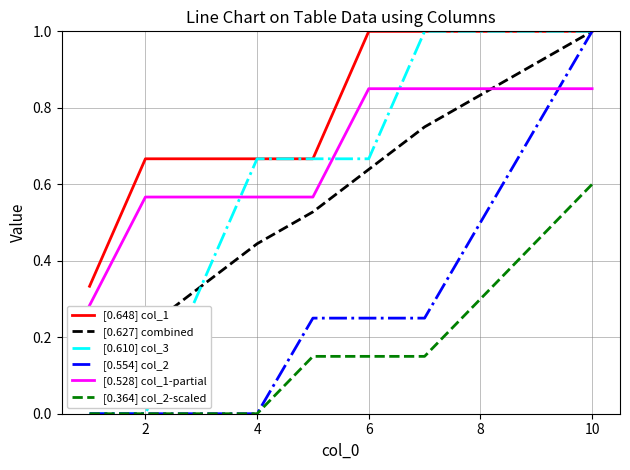

Reading left to right, what are all the values shown in this chart?

[0.648] col_1: 0.3	0.7	0.7	0.7	0.7	1.0	1.0	1.0	1.0	1.0
[0.627] combined: 0.1	0.2	0.3	0.4	0.5	0.6	0.8	0.8	0.9	1.0
[0.610] col_3: 0.0	0.0	0.3	0.7	0.7	0.7	1.0	1.0	1.0	1.0
[0.554] col_2: 0.0	0.0	0.0	0.0	0.2	0.2	0.2	0.5	0.8	1.0
[0.528] col_1-partial: 0.3	0.6	0.6	0.6	0.6	0.8	0.8	0.8	0.8	0.8
[0.364] col_2-scaled: 0.0	0.0	0.0	0.0	0.1	0.1	0.1	0.3	0.4	0.6